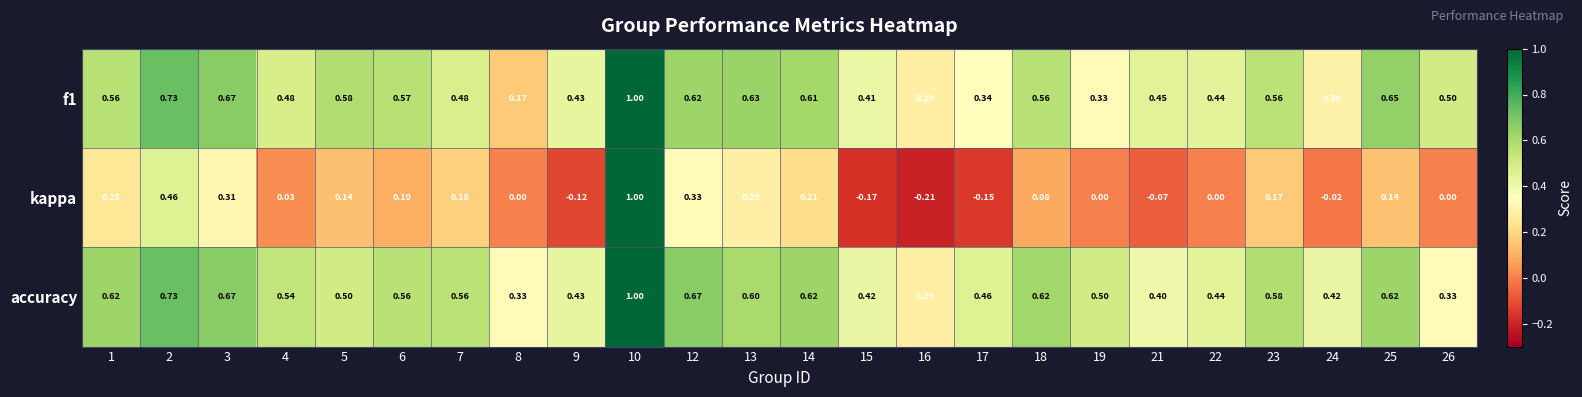

Is the value of kappa at 21 greater than the value of accuracy at 26?

No